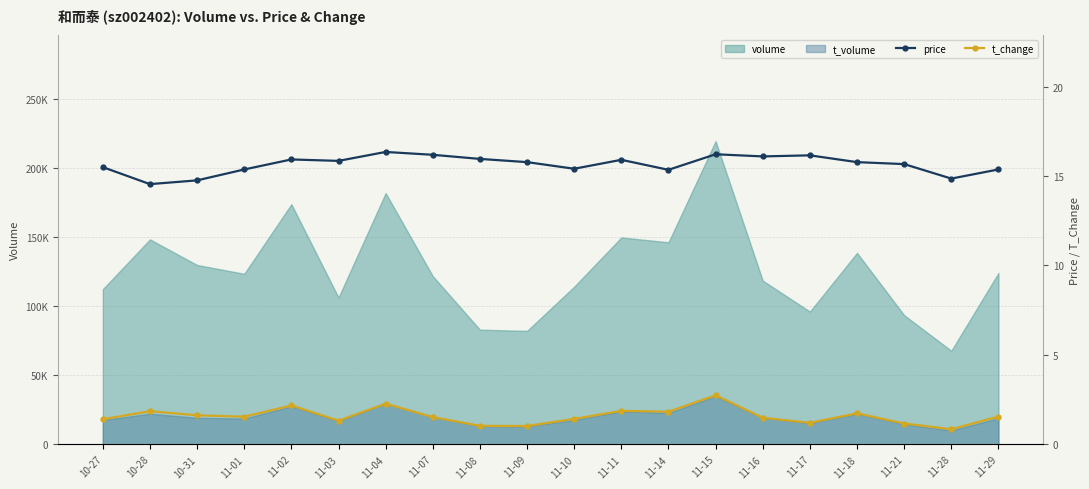

What is the approximate value of price at 11-10?

15.4